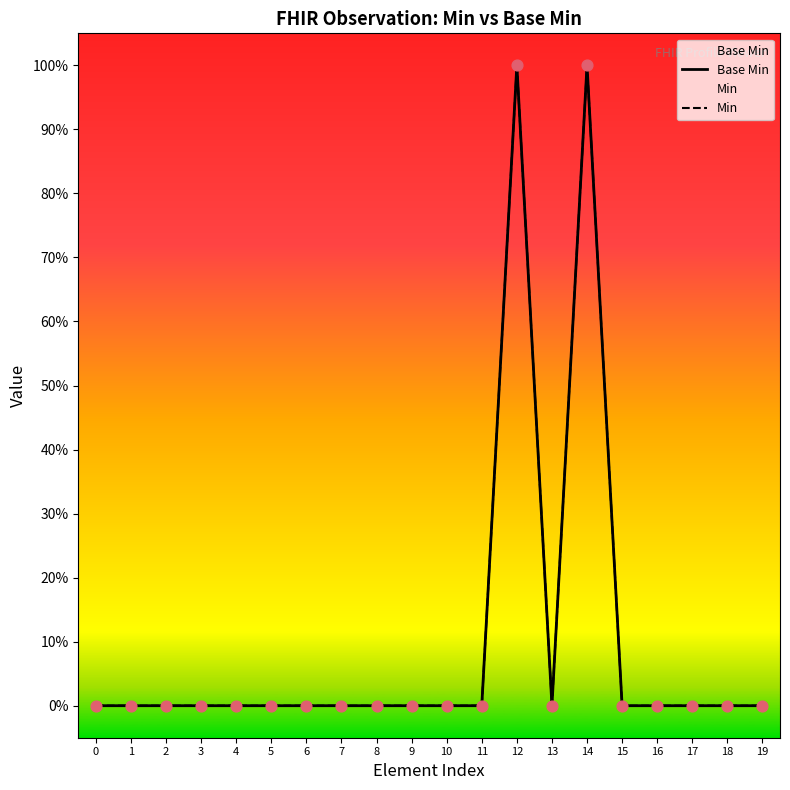

What are all the series names shown in the legend?

Base Min, Min